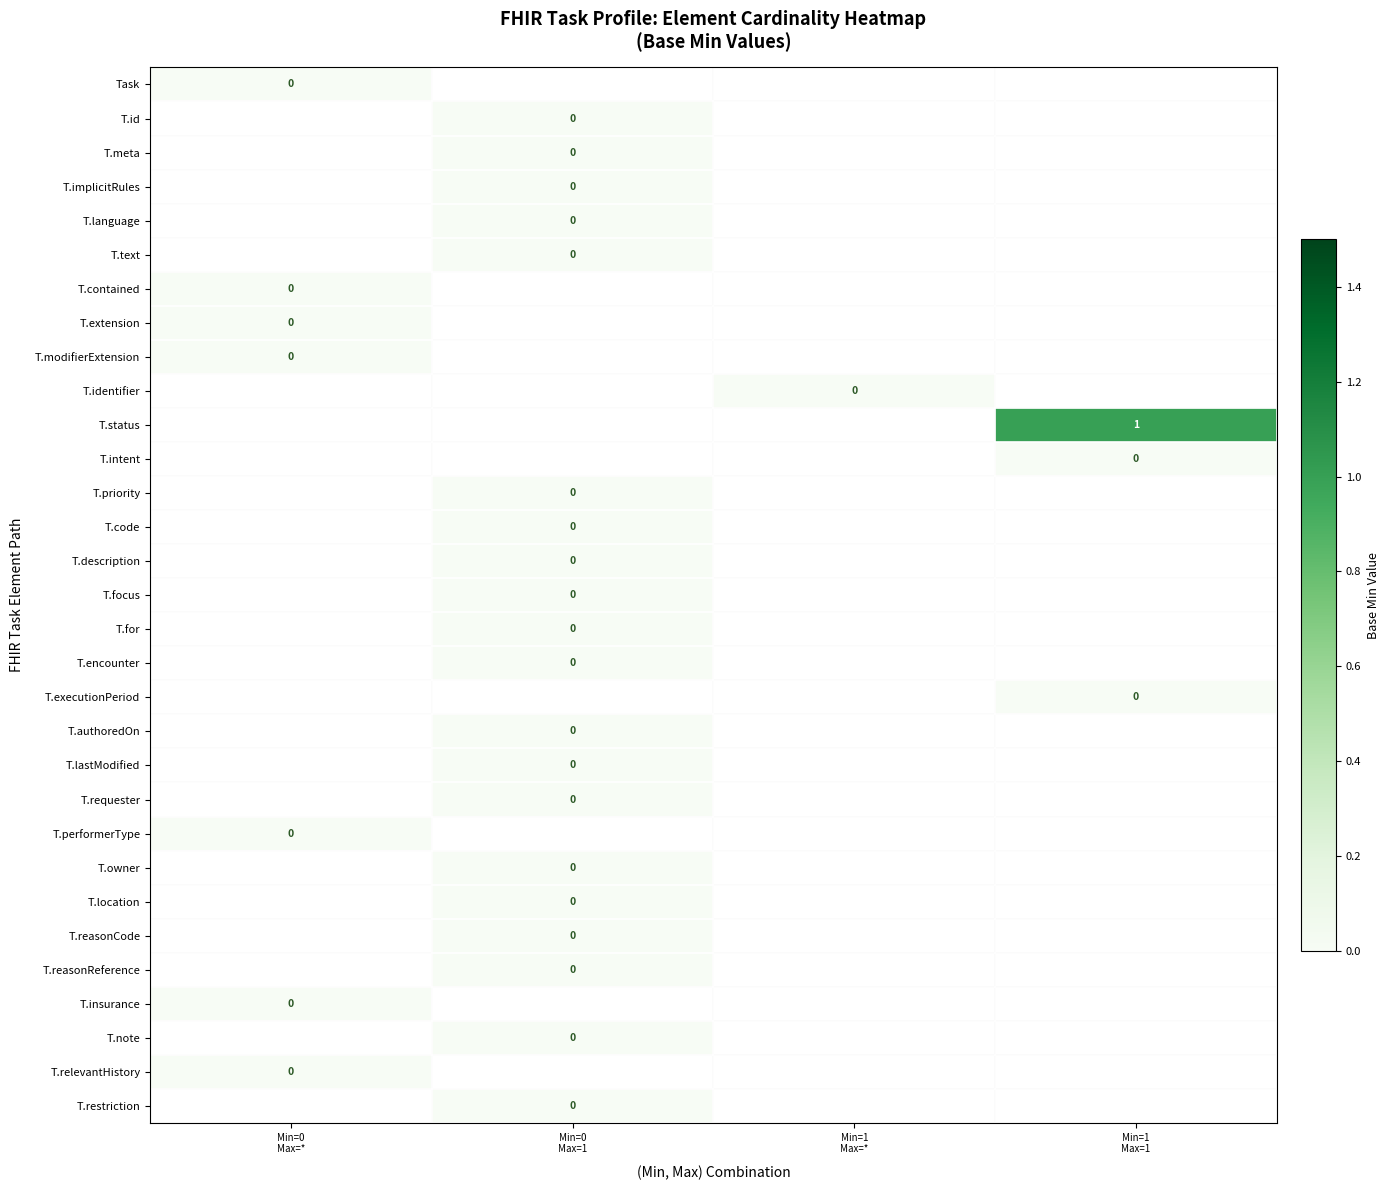

True or false: T.status has a value of 0.7 at Min=1 Max=1.

False